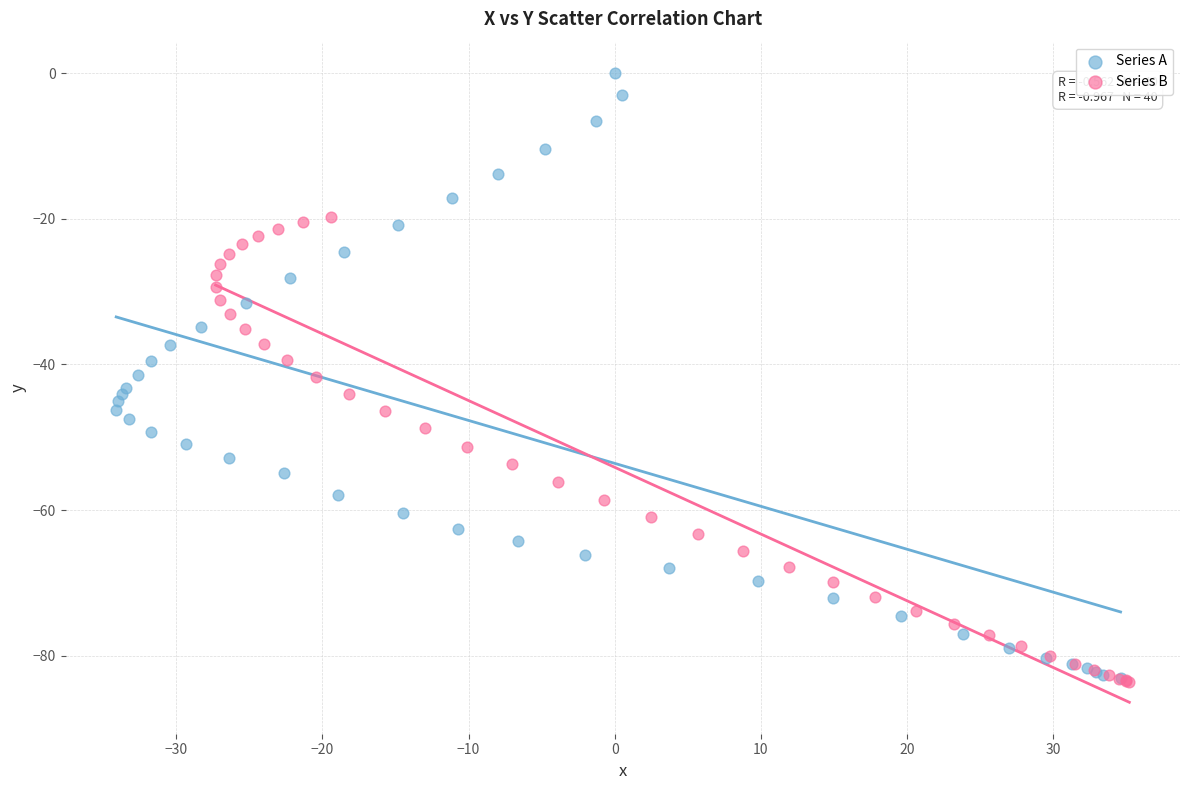

Which series reaches the maximum Y coordinate?

Series A